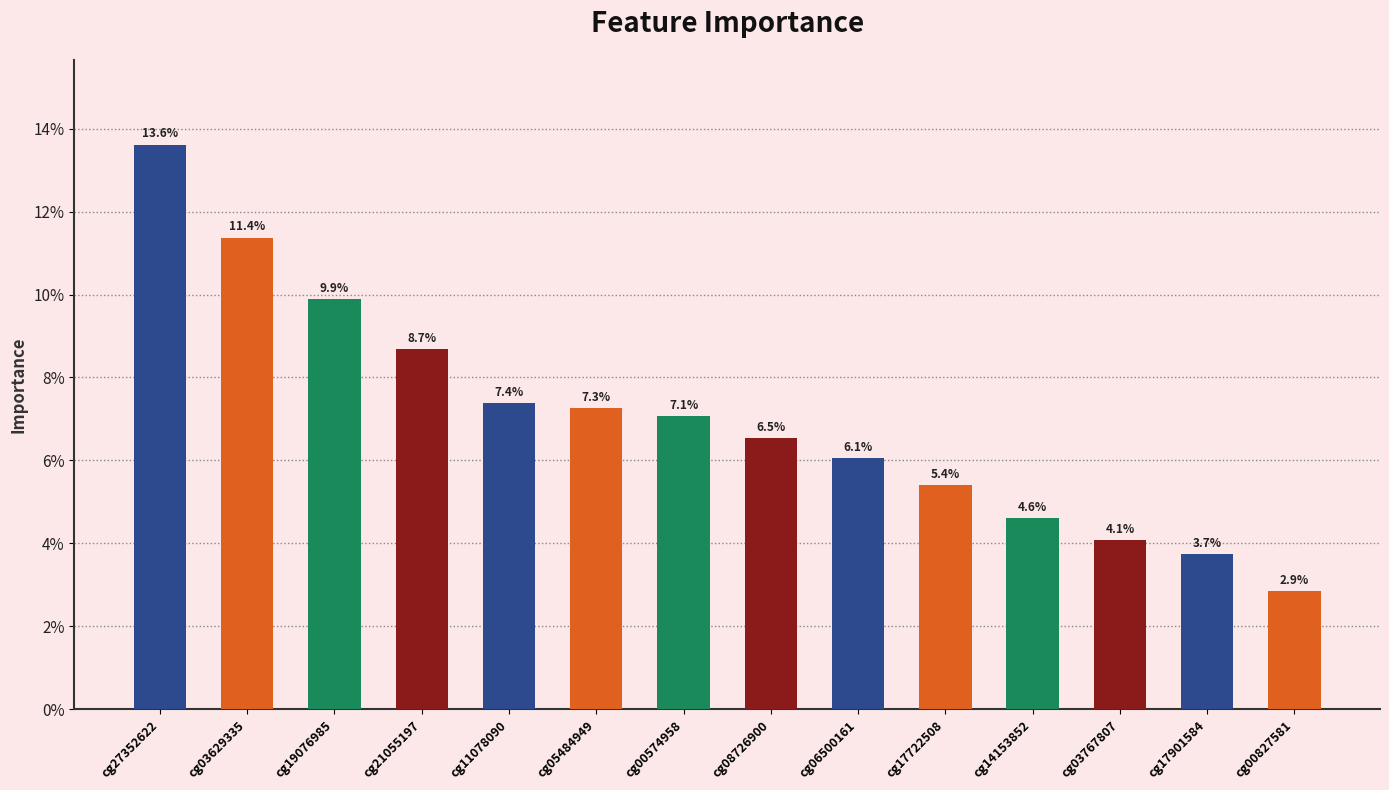

What value does the data have at cg17722508?

0.1